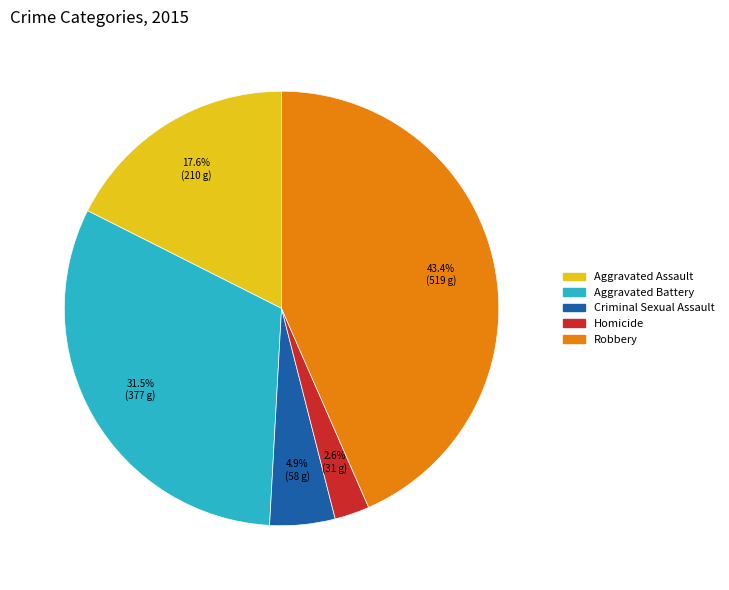

Is there a majority slice in this chart?

No